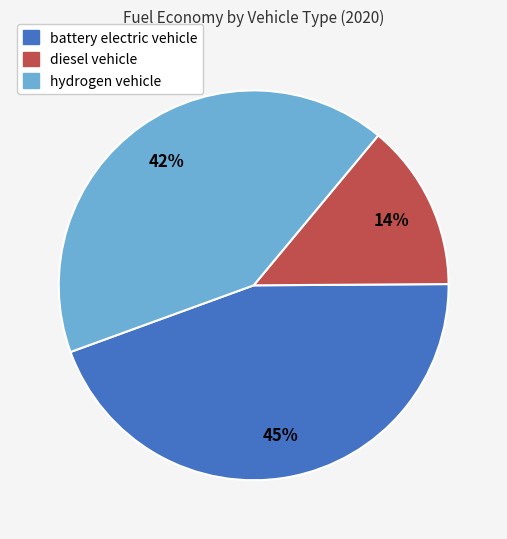

Does diesel vehicle account for over 50% of the chart?

No